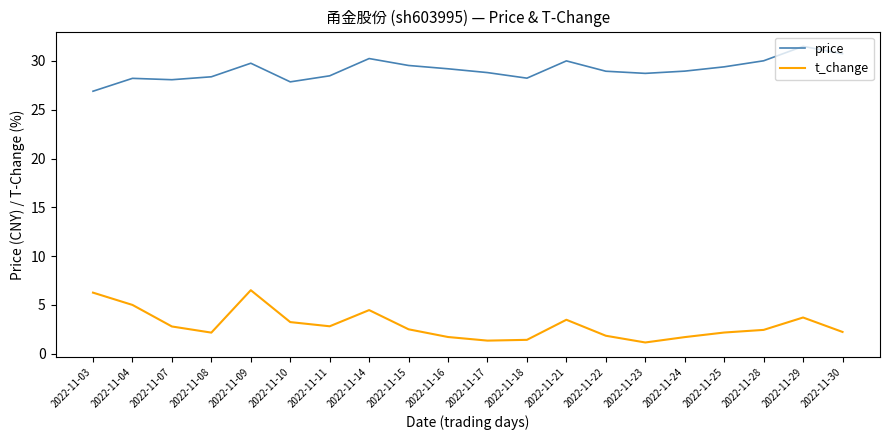

What is the spread (max minus min) of values at 2022-11-10?

24.6